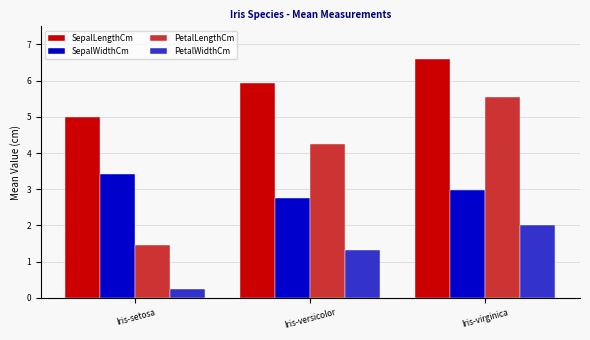

Reading left to right, list all the values displayed in this chart.

SepalLengthCm: 5.0	5.9	6.6
SepalWidthCm: 3.4	2.8	3.0
PetalLengthCm: 1.5	4.3	5.6
PetalWidthCm: 0.2	1.3	2.0